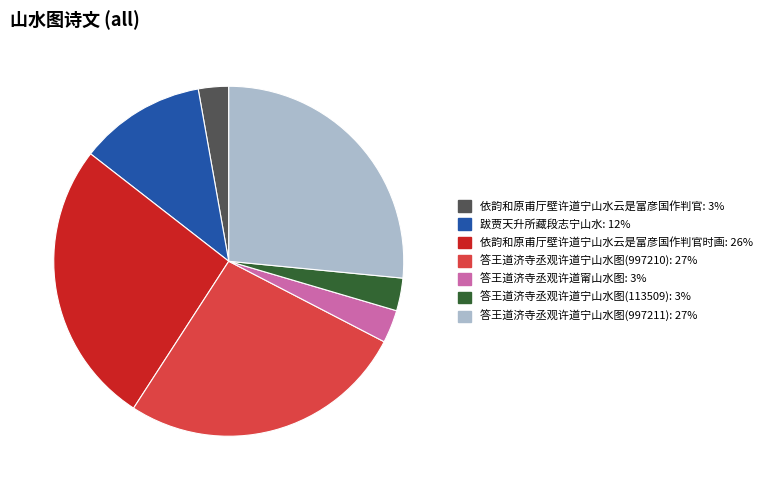

Is there a majority slice in this chart?

No